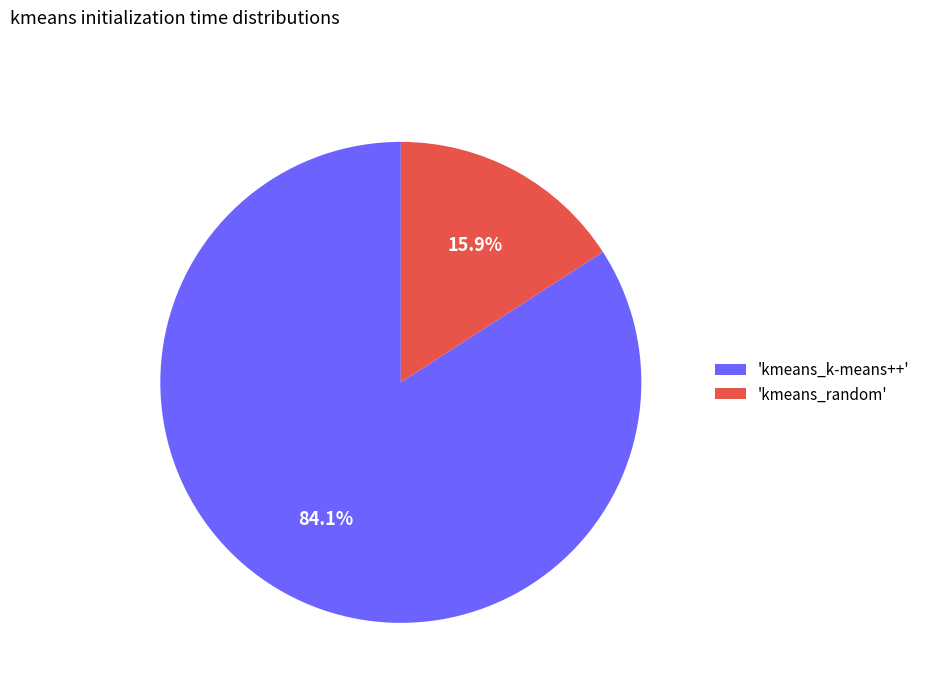

Which category has the smallest portion of the pie?

'kmeans_random'